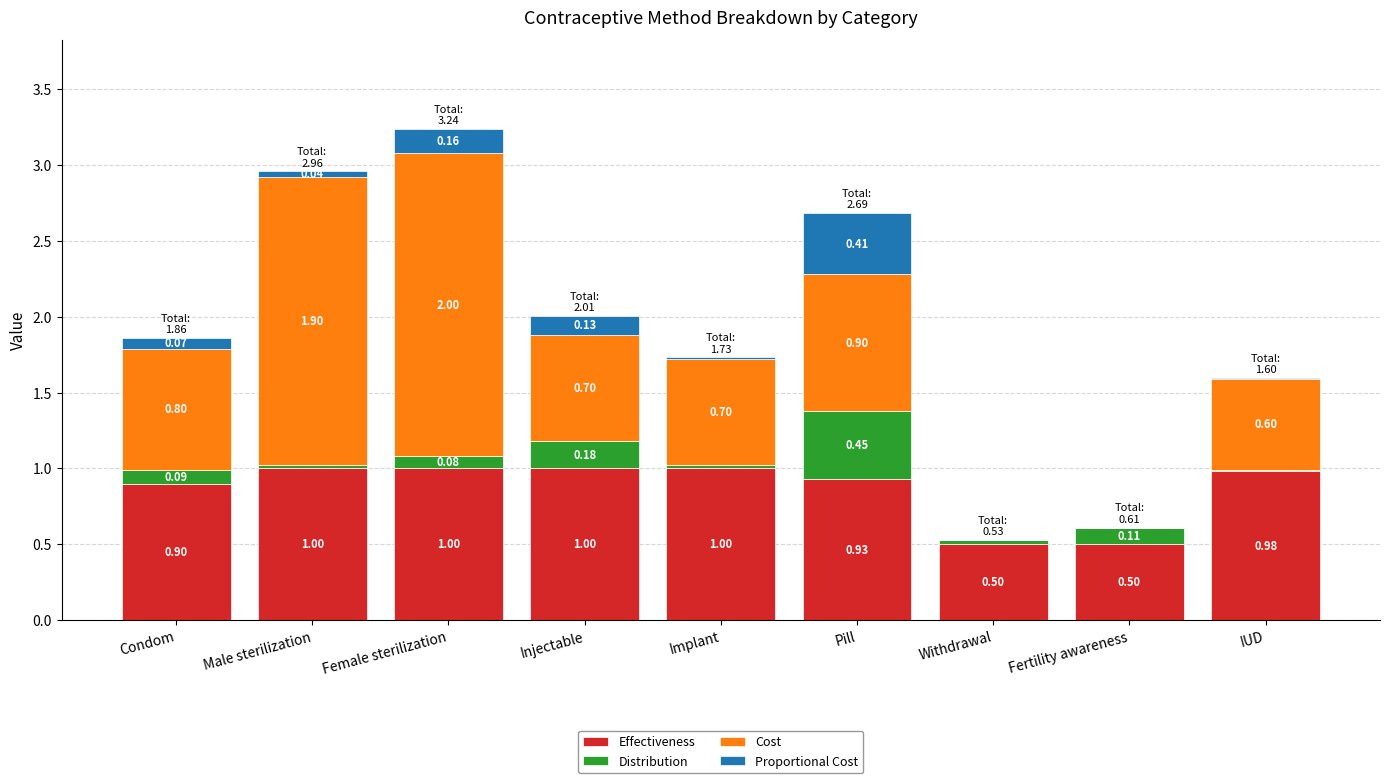

True or false: Effectiveness has a value of 0.8 at Withdrawal.

False